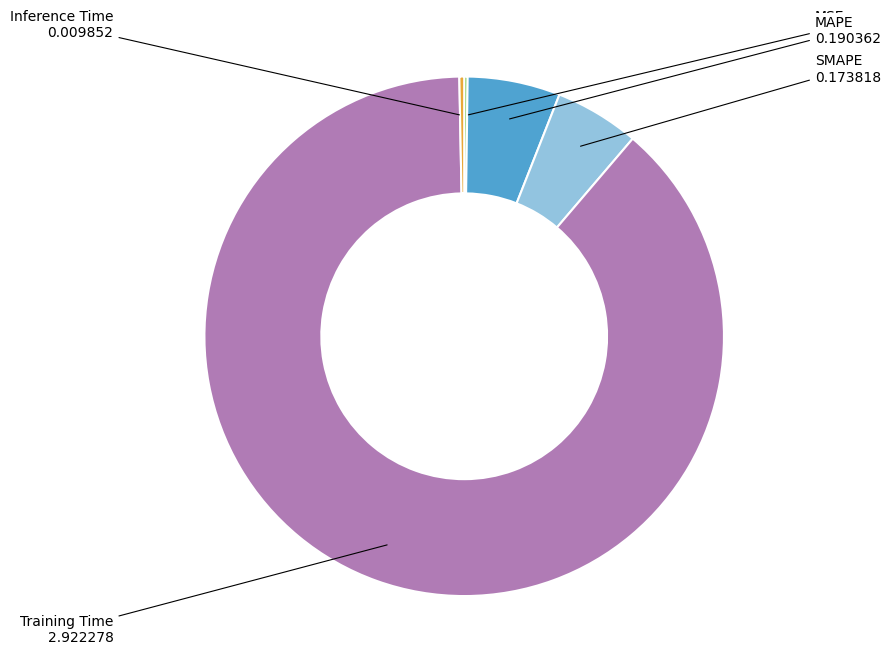

True or false: SMAPE accounts for 1% of the total.

False